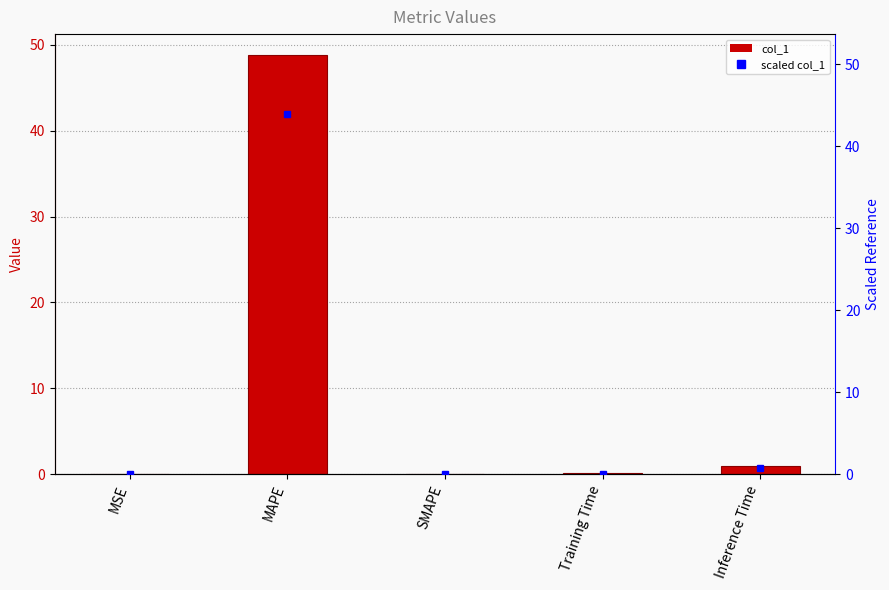

What is the sum of all values?

49.9